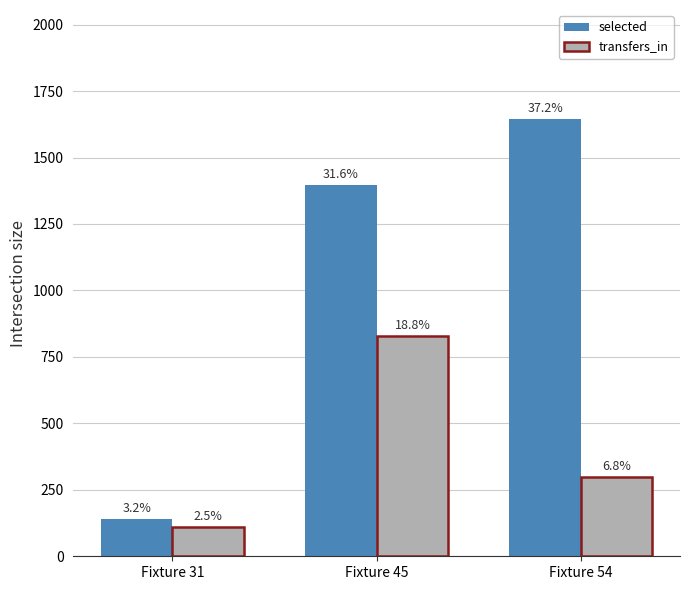

What is the value of the selected bar at the 2nd from the left?

1395